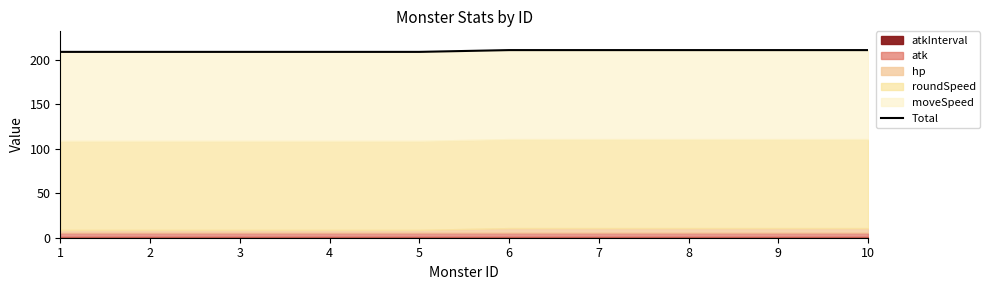

True or false: there are more than 1 points higher than both neighbors.

False